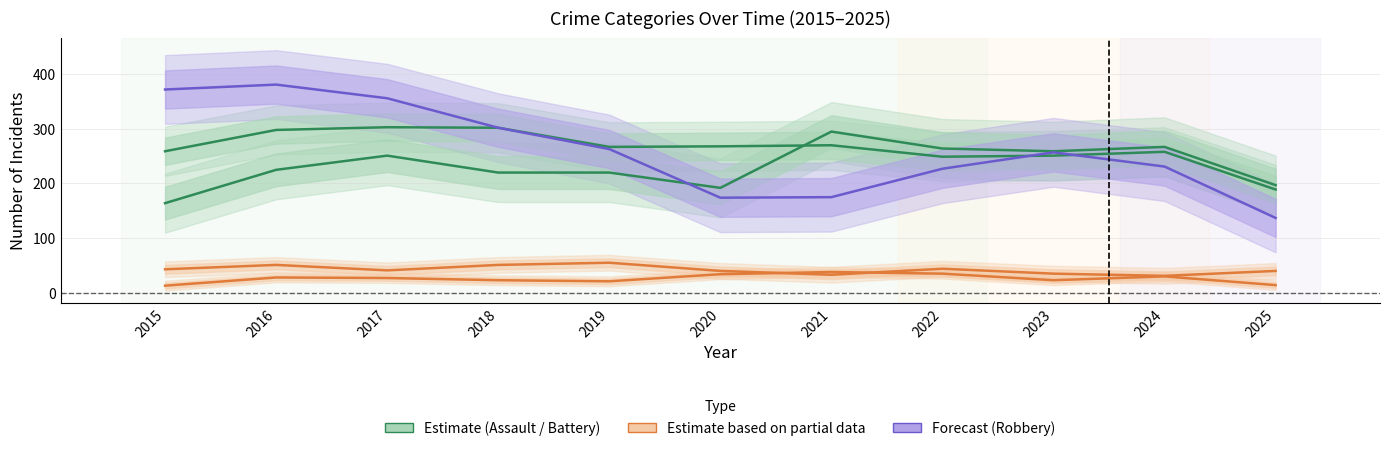

Rank the categories by Homicide value from lowest to highest.

2015, 2025, 2019, 2018, 2023, 2017, 2016, 2024, 2020, 2022, 2021